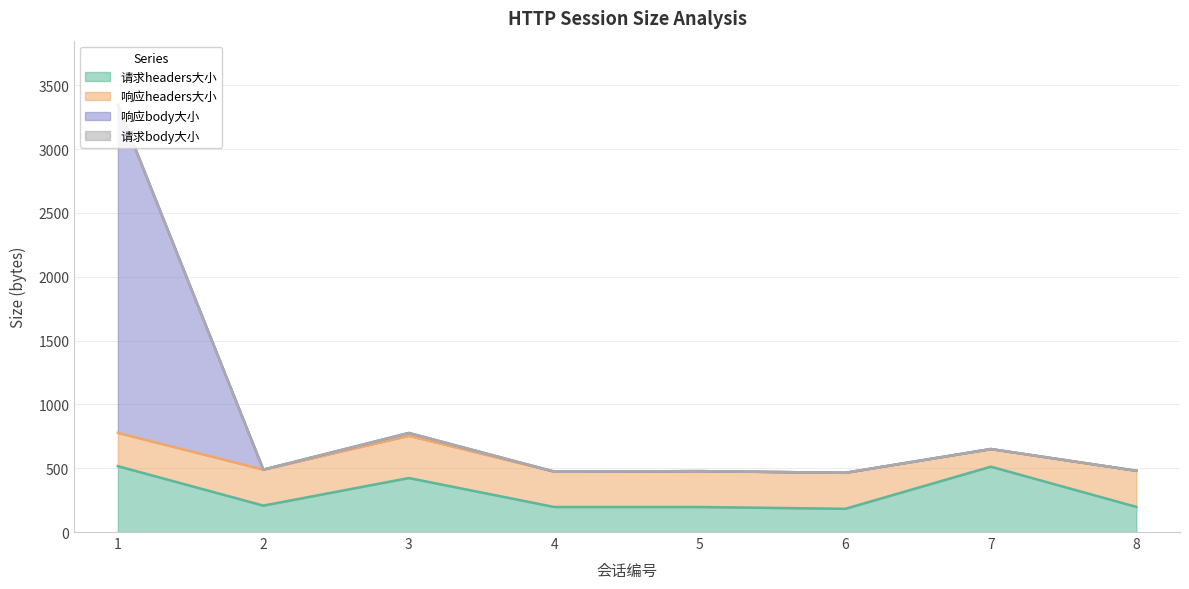

What is the sum of the 请求headers大小 values at 6 and 2?

389